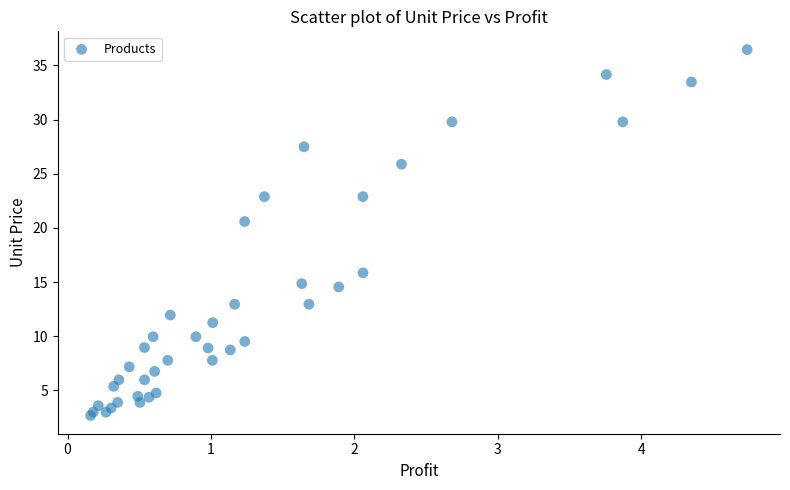

What Y value in the scatter plot is closest to 19?

20.6